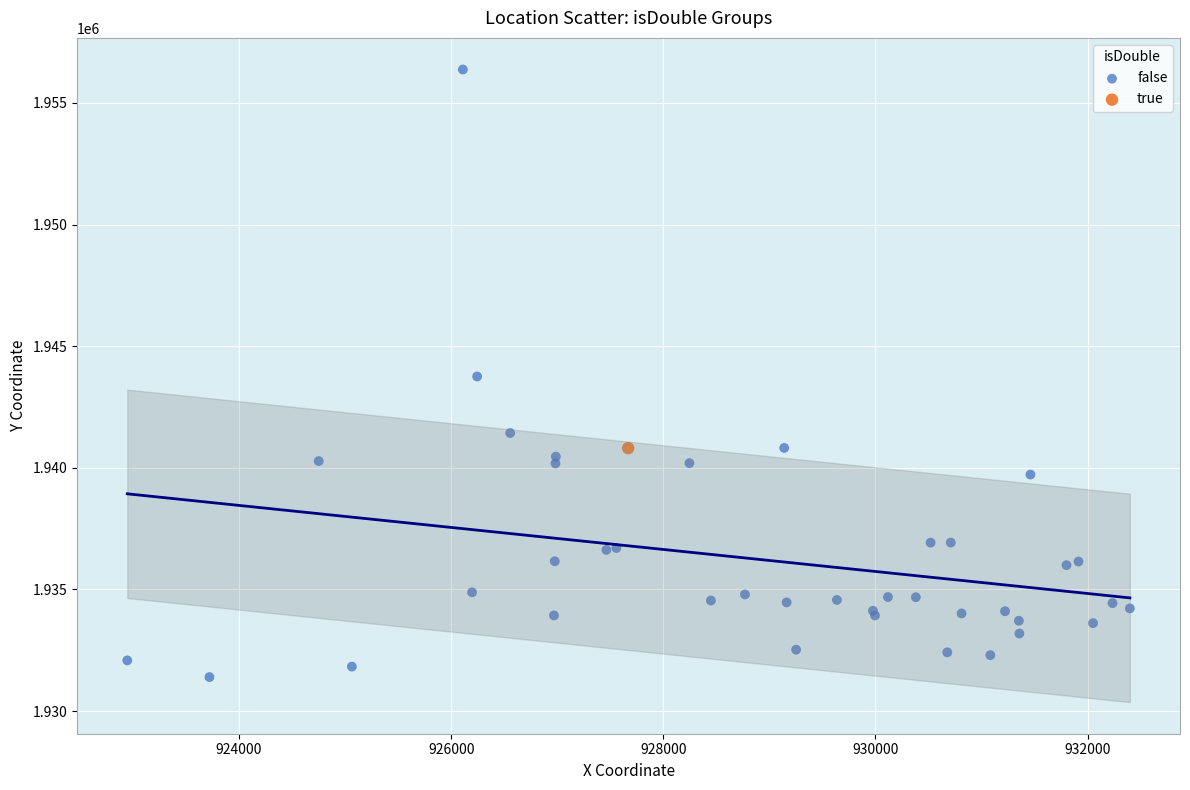

What are all the series names shown in the legend?

false, true